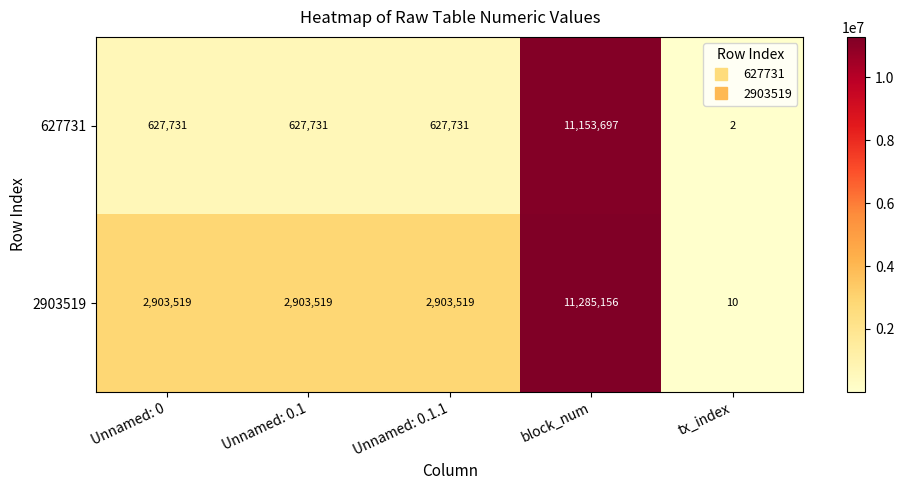

What is the smallest value displayed?

2